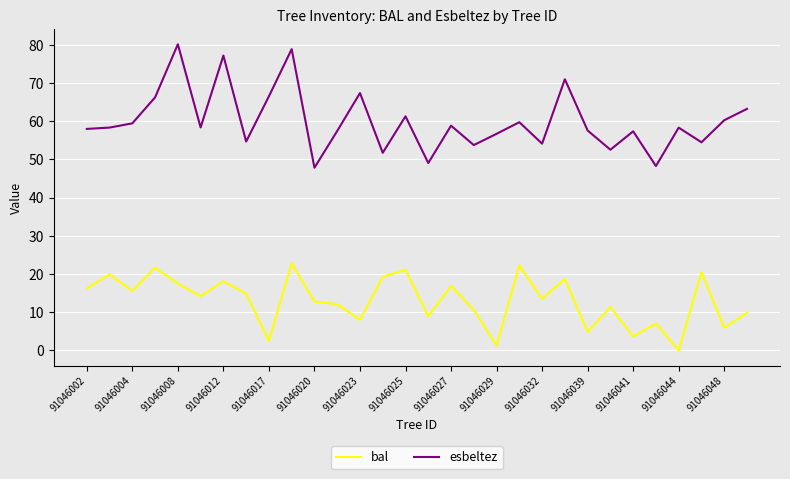

Does the chart display data point markers on the line(s)?

No